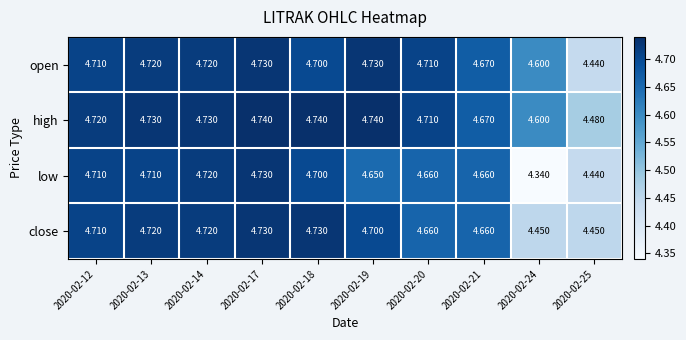

Rank the series by their average value, from highest to lowest.

high, open, close, low